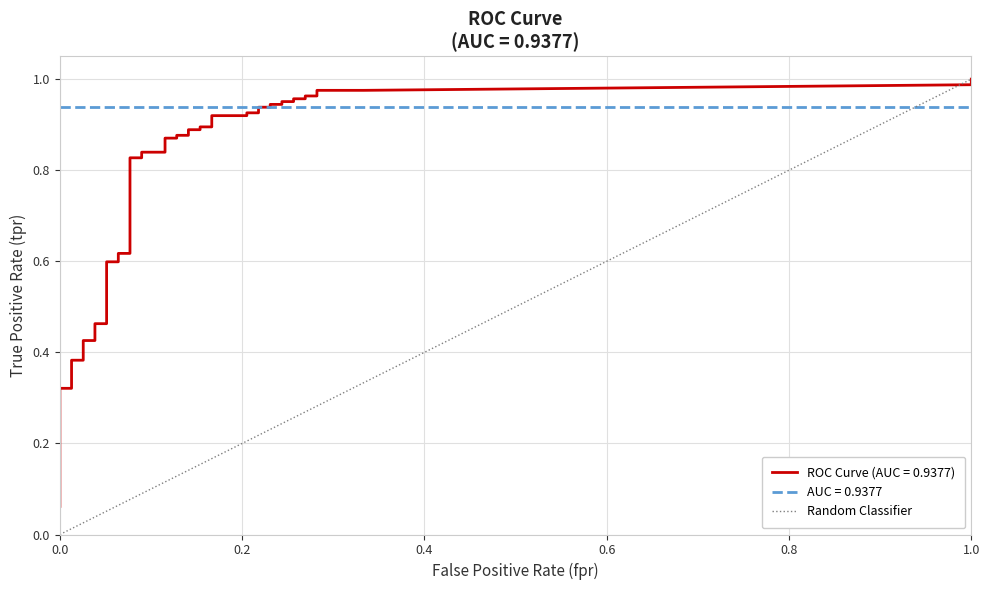

Is it true that the value at 0.0 is 1?

False